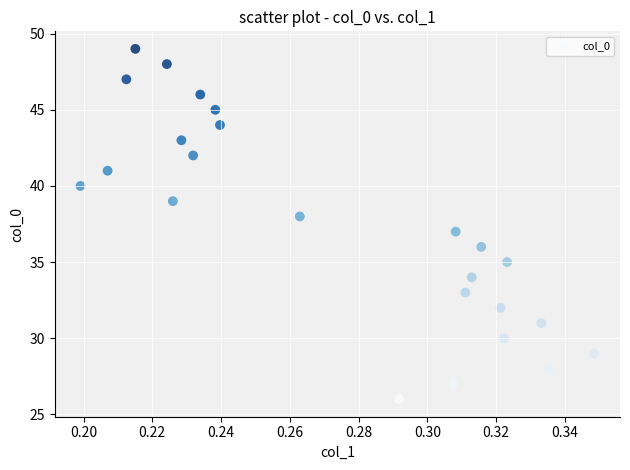

What is the range of Y values (max minus min)?

23